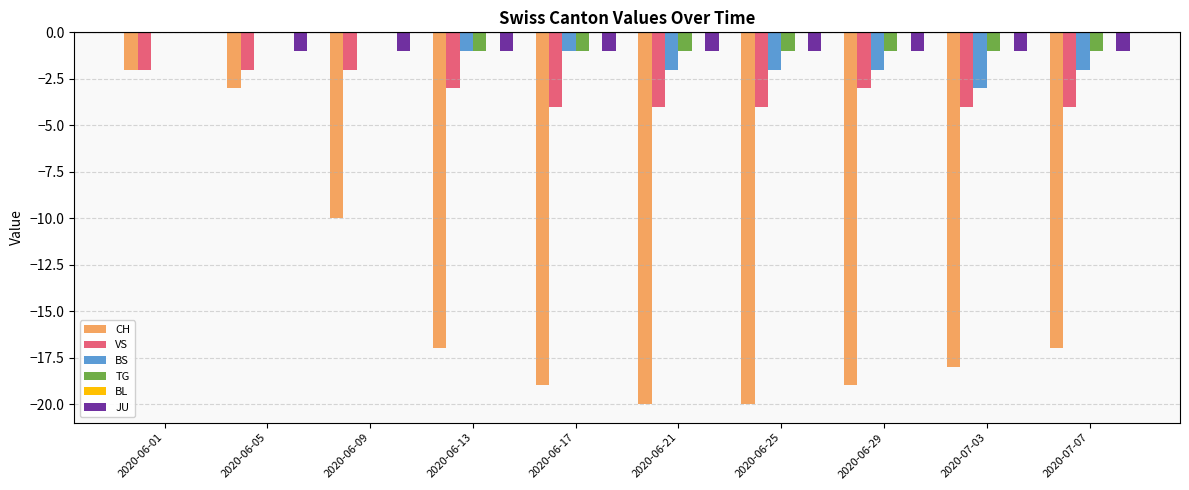

Between 2020-06-01 and 2020-06-25, which series saw the biggest shift?

CH